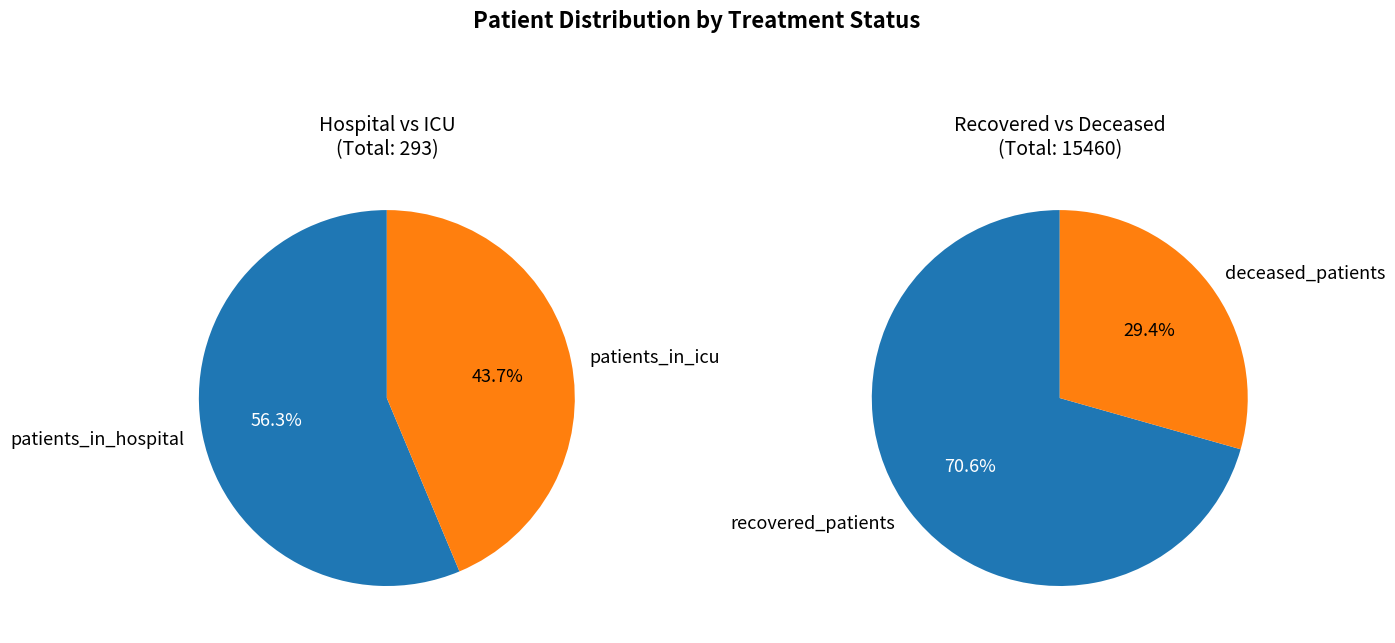

Which series changed the most between 0 and 30?

patients_in_hospital